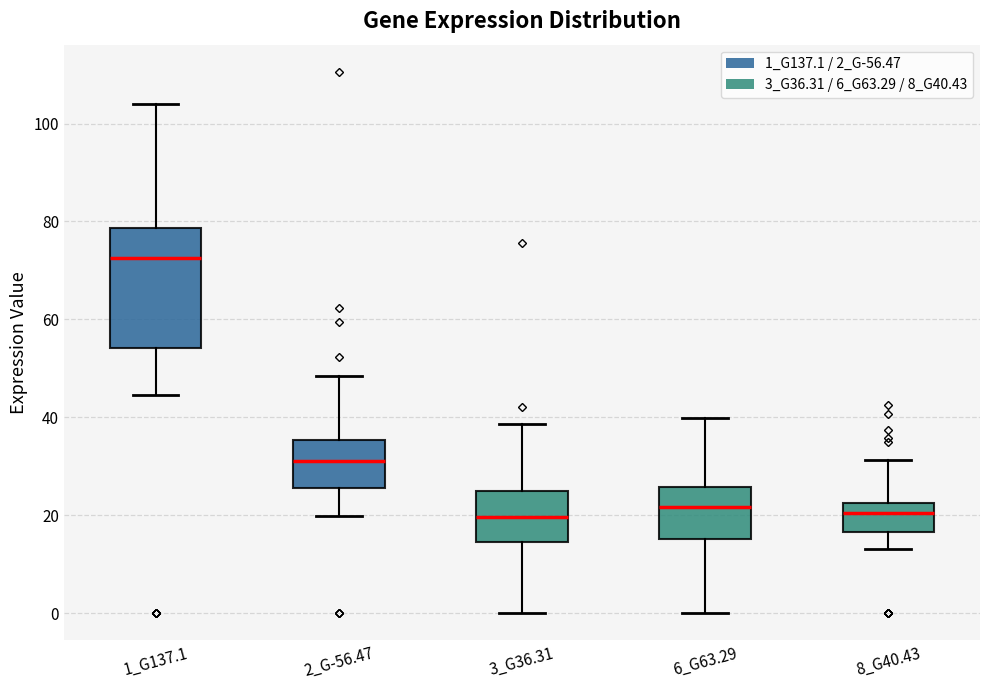

Which box's median line is the highest?

1_G137.1